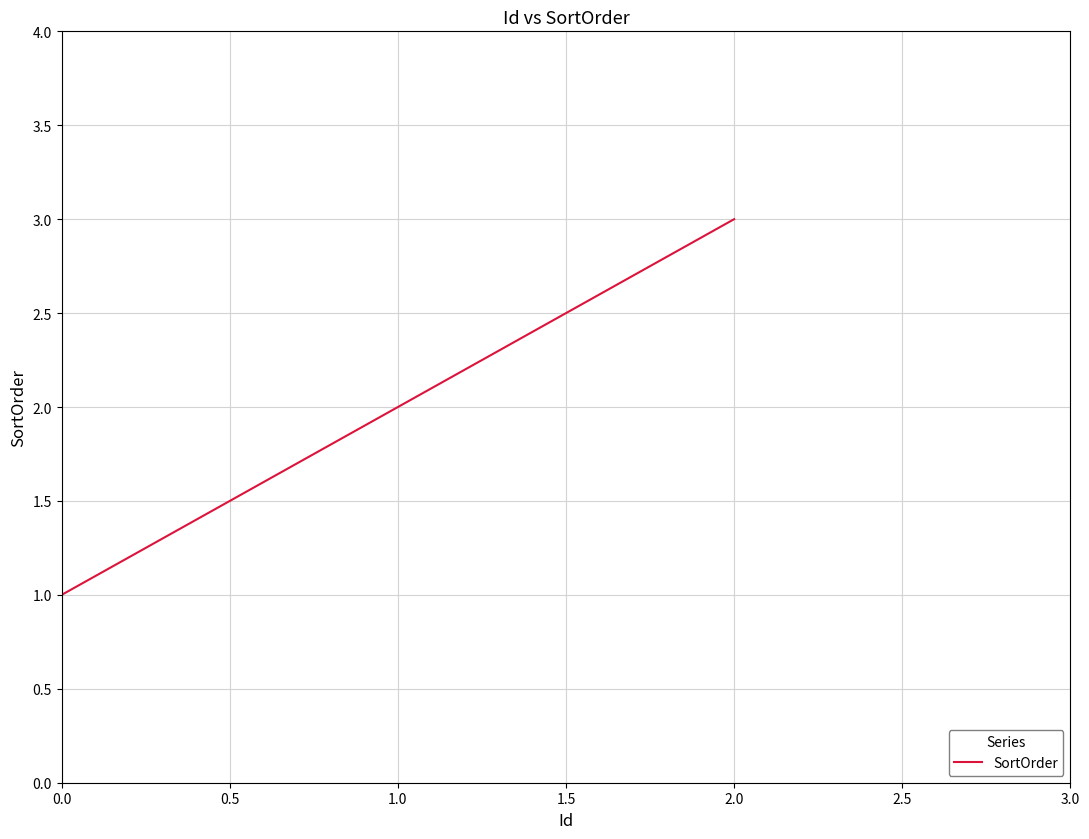

What is the difference between the maximum and minimum values?

2